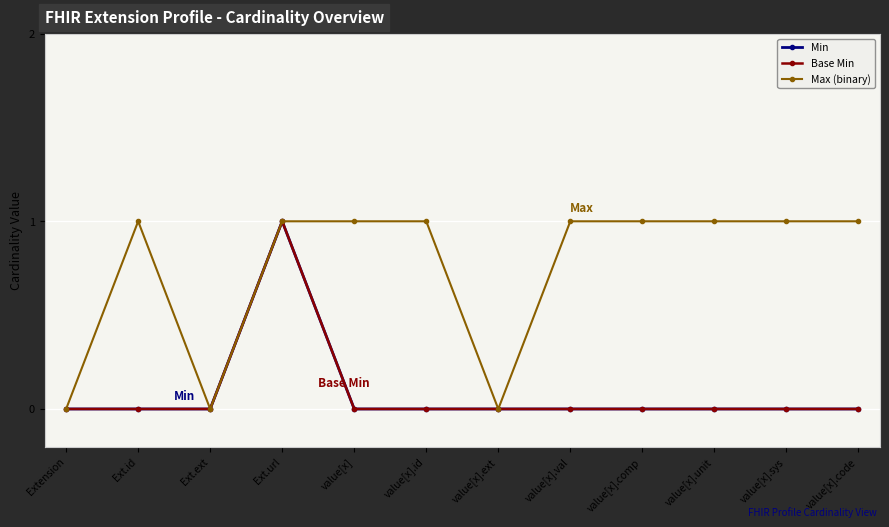

Is this an area chart (filled region under the line)?

No